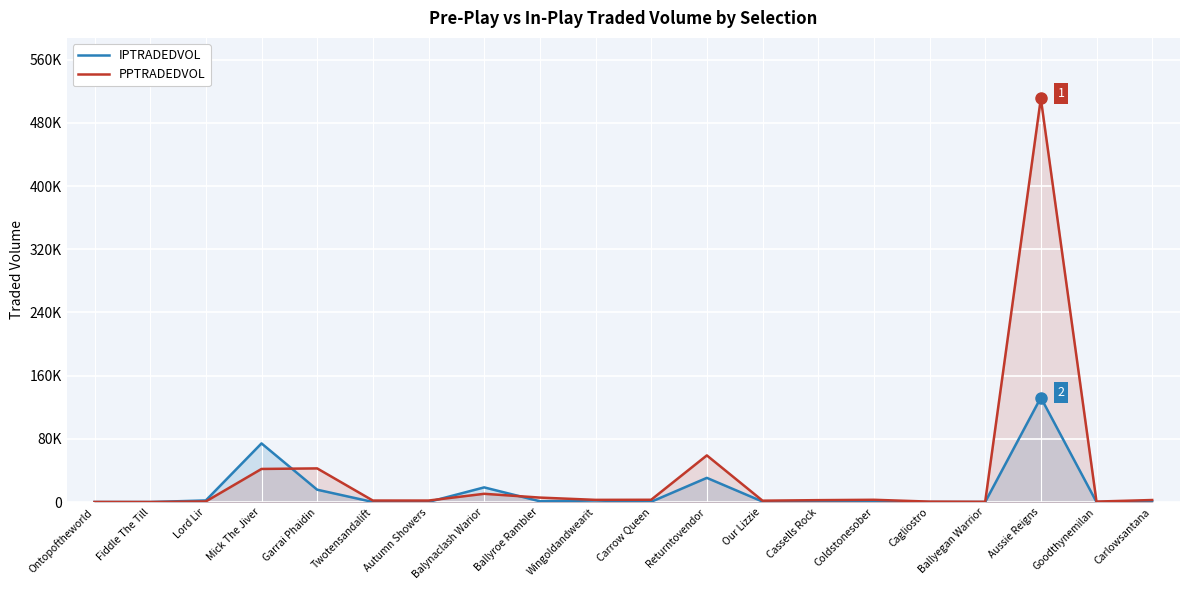

Rank the series by their maximum value, from highest to lowest.

PPTRADEDVOL, IPTRADEDVOL